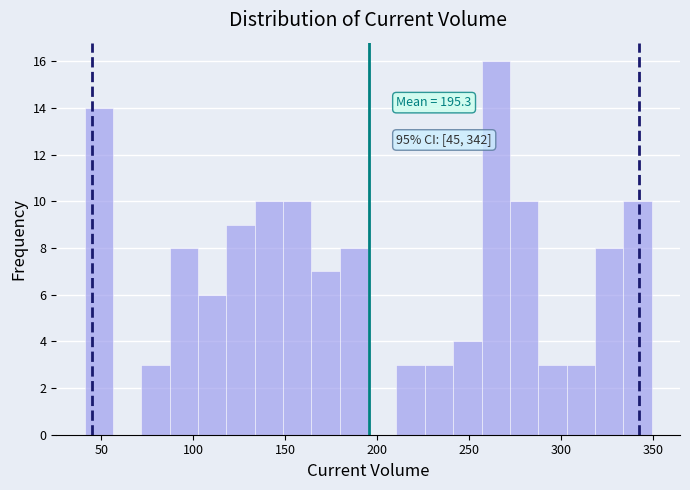

Around what value on the x-axis is the tallest bar? Give the approximate position of its centre, as read against the axis.

265